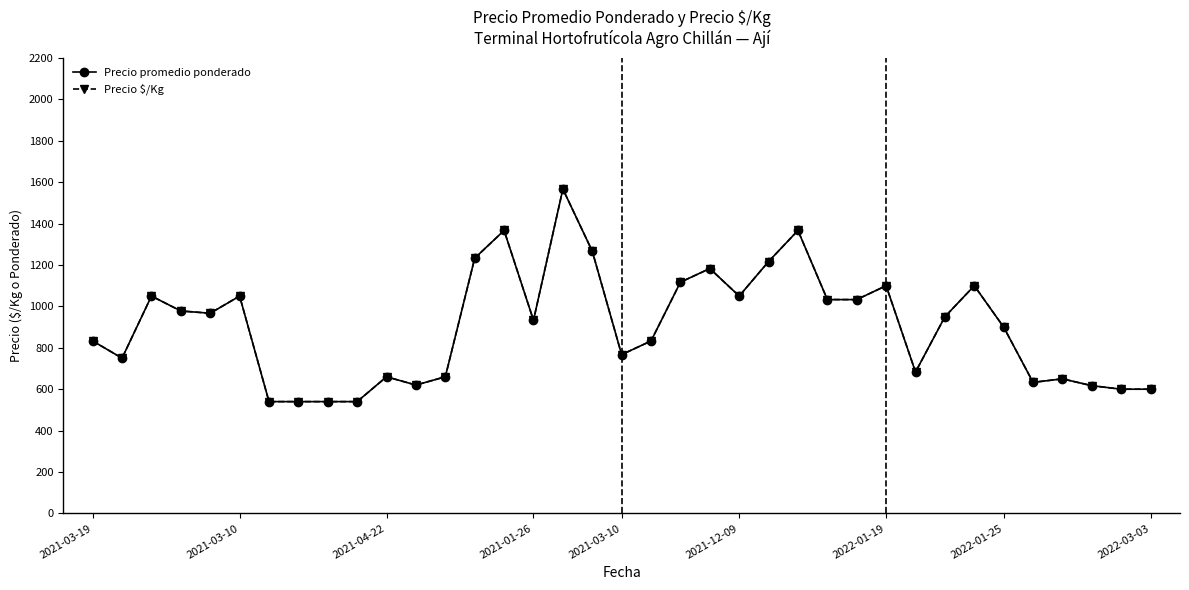

True or false: Precio promedio ponderado and Precio $/Kg cross at least once.

False